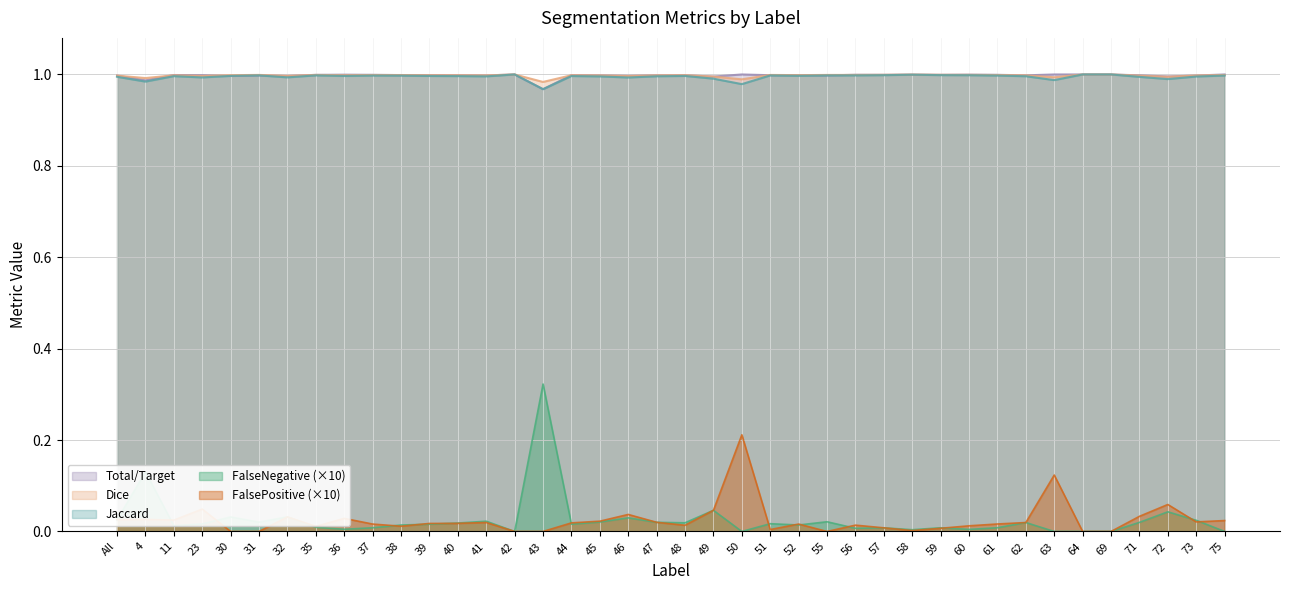

Which series changed the most between 30 and 43?

FalseNegative (×10)